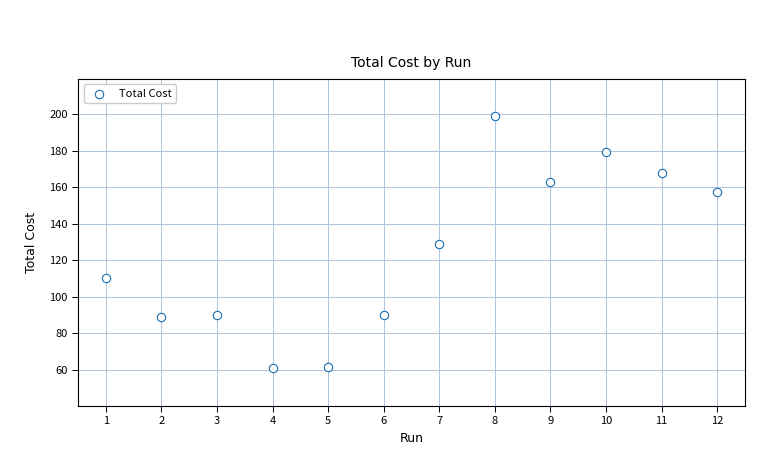

What is the average Y value?

124.8